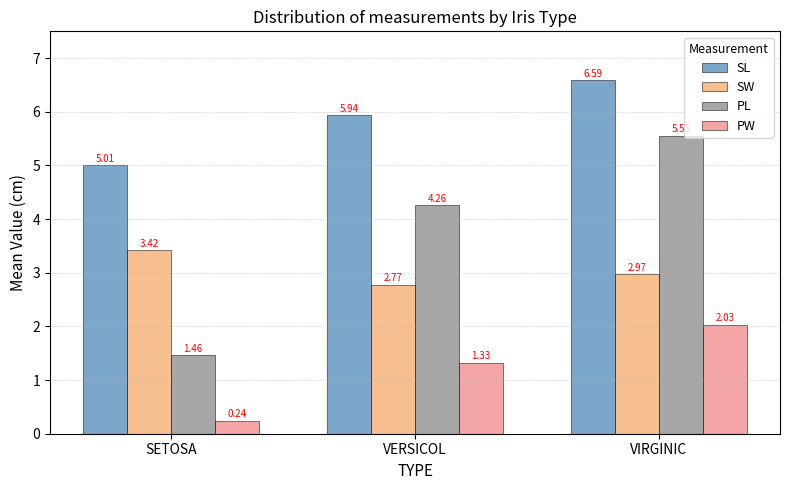

What is the difference between the highest and lowest values at SETOSA?

4.8